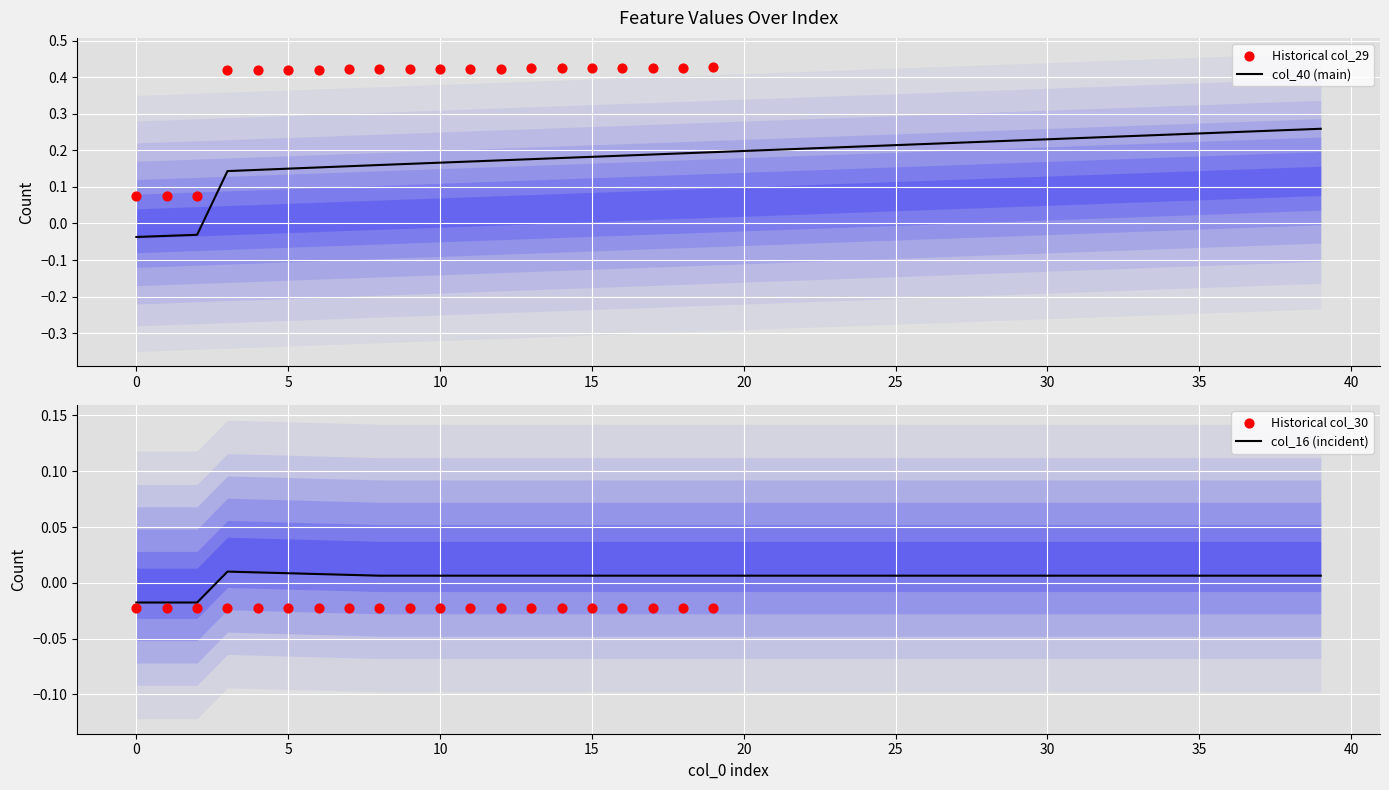

Which series contains the highest Y value?

col_29